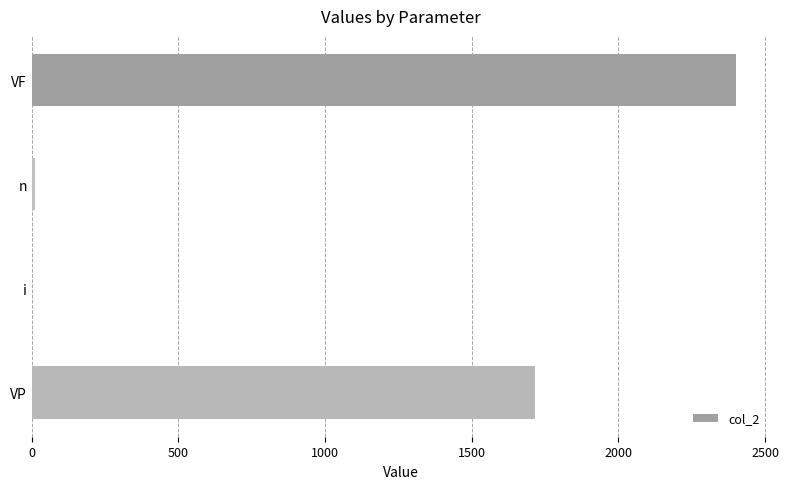

The chart shows a value of 0.0 at i. True or false?

True